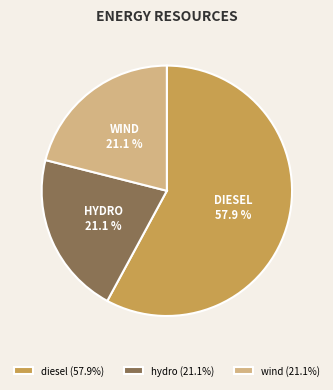

True or false: wind accounts for 21% of the total.

True